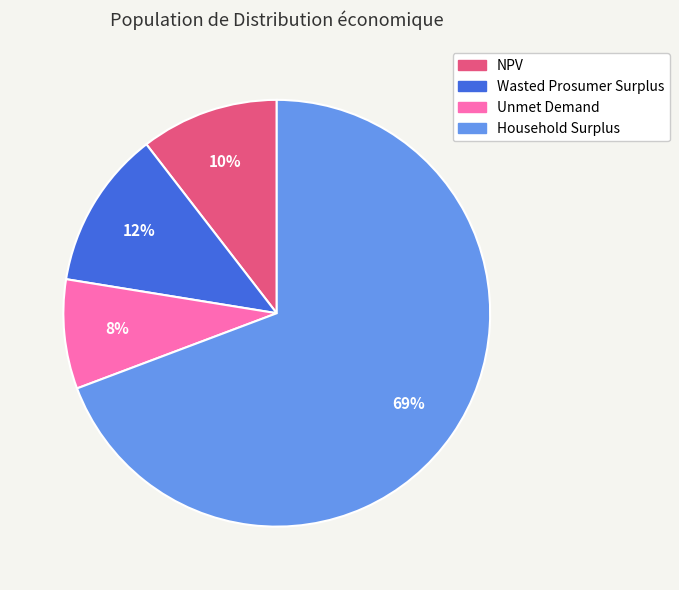

Approximately how many times larger is the value at Unmet Demand compared to Household Surplus?

0.1